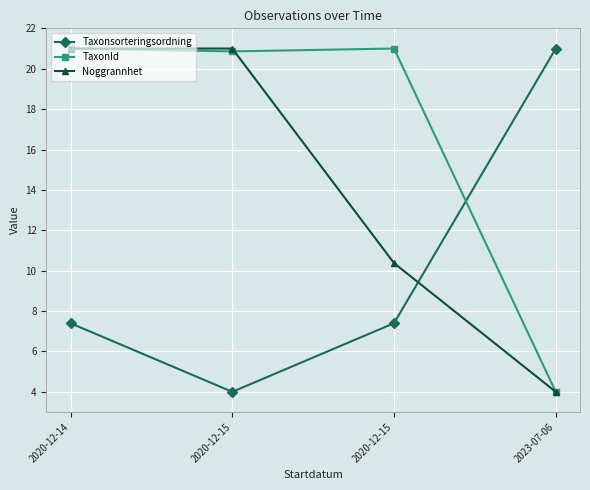

How many data points in TaxonId are less than 20?

1